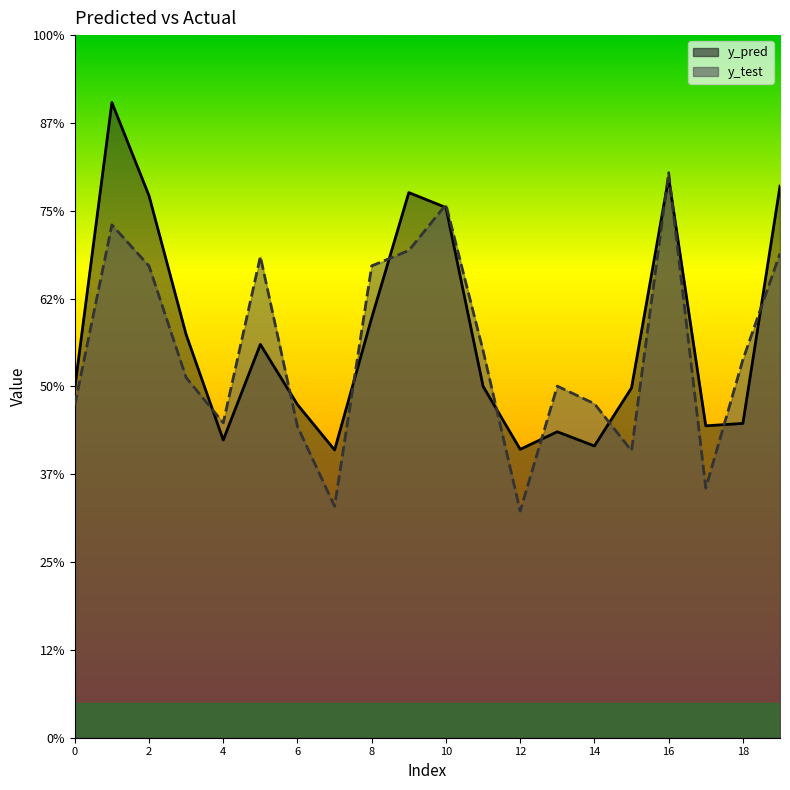

True or false: y_pred has a value of 15.1 at 10.

True